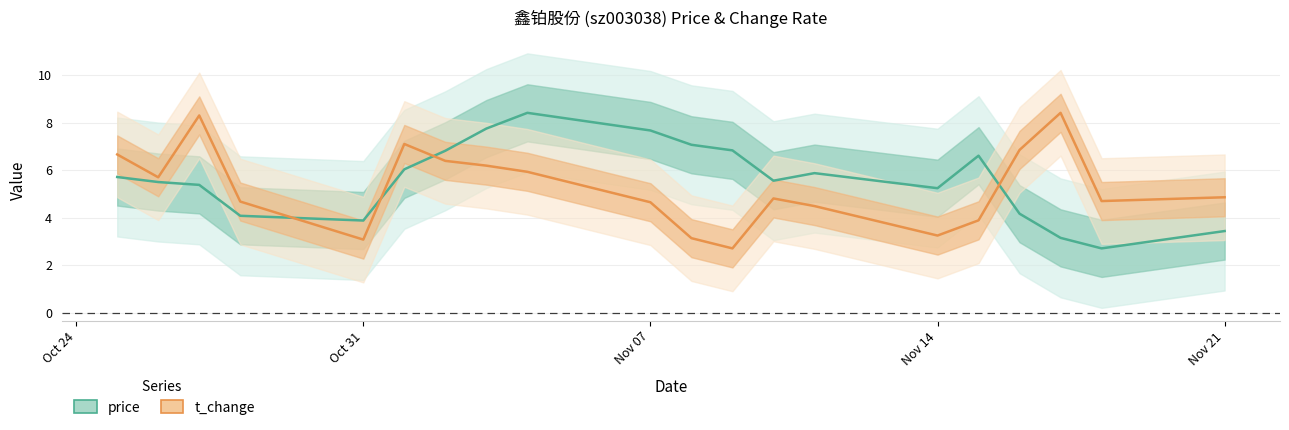

The price series shows 7.7 at Nov 07. True or false?

True